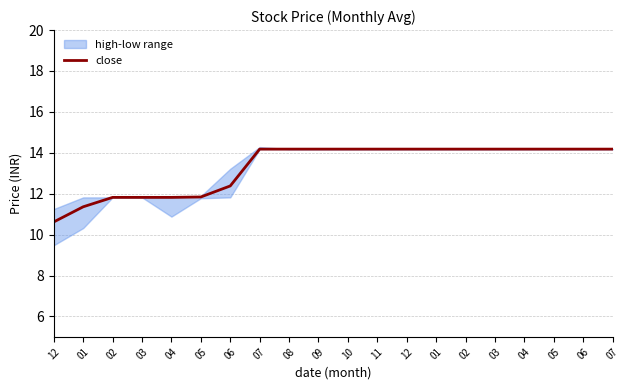

Reading left to right, what are all the values shown in this chart?

10.6	11.4	11.8	11.8	11.8	11.8	12.4	14.2	14.2	14.2	14.2	14.2	14.2	14.2	14.2	14.2	14.2	14.2	14.2	14.2